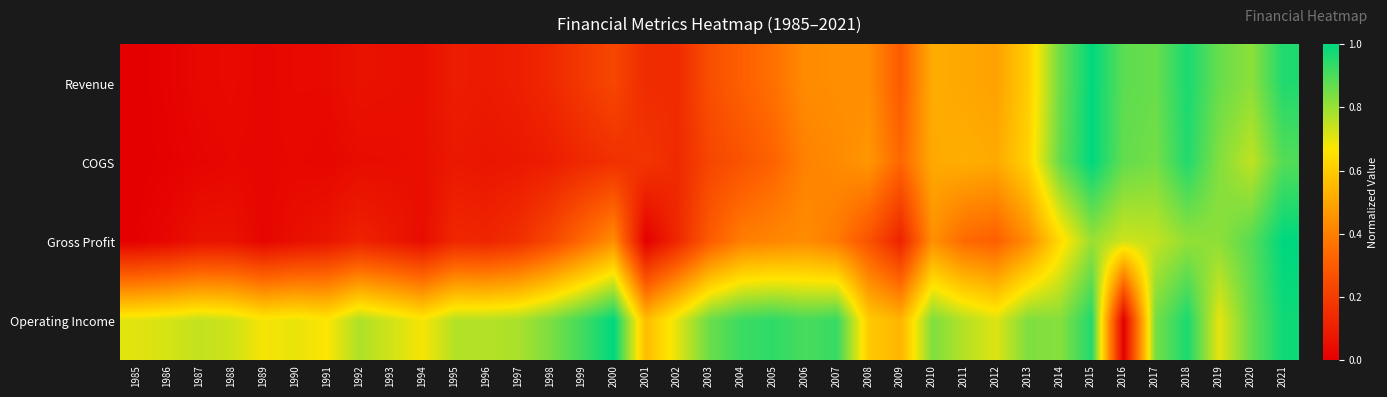

At 1988, list the series in order from largest to smallest.

Operating Income, Gross Profit, Revenue, COGS